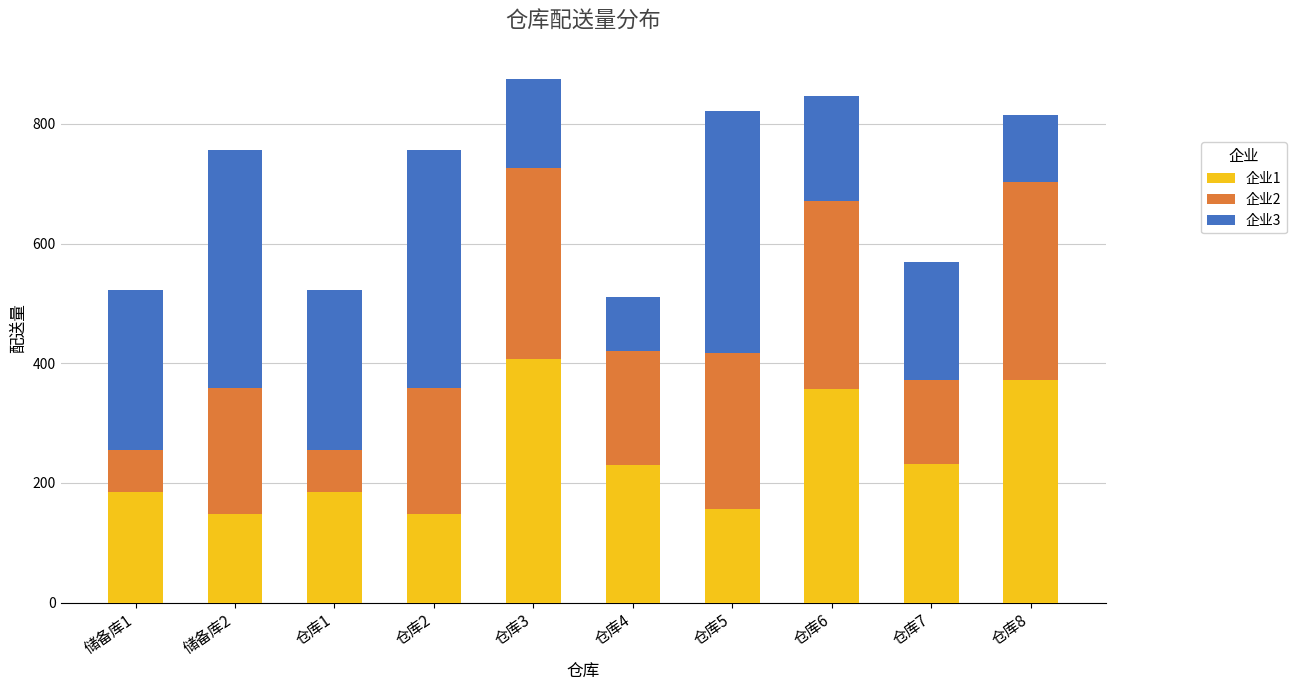

What is the minimum value for 企业1?

148.4